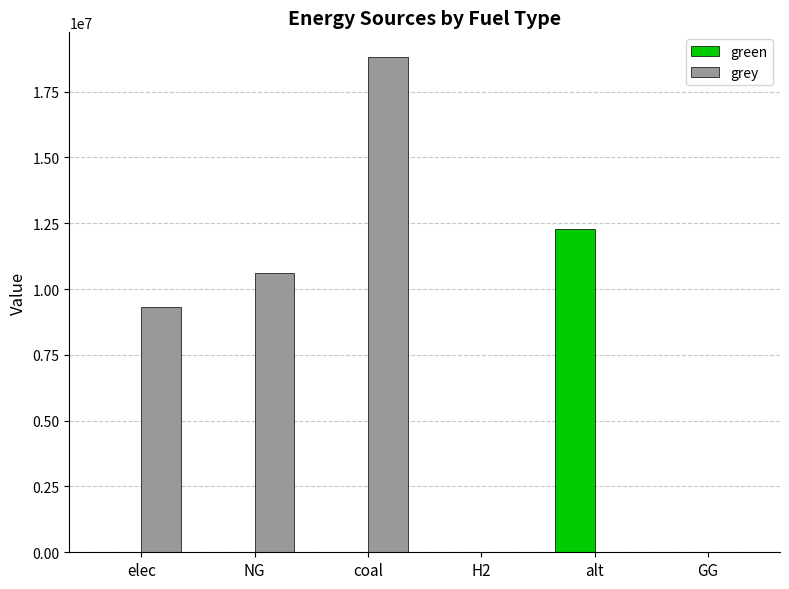

True or false: grey has a value of 3643708.3 at NG.

False